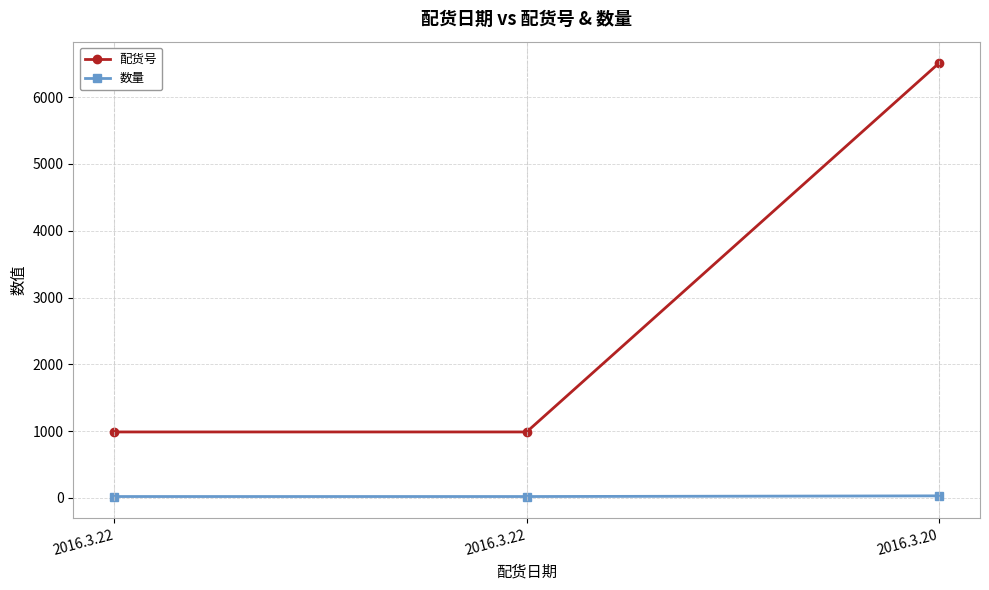

At how many categories does at least one series exceed 1664?

1